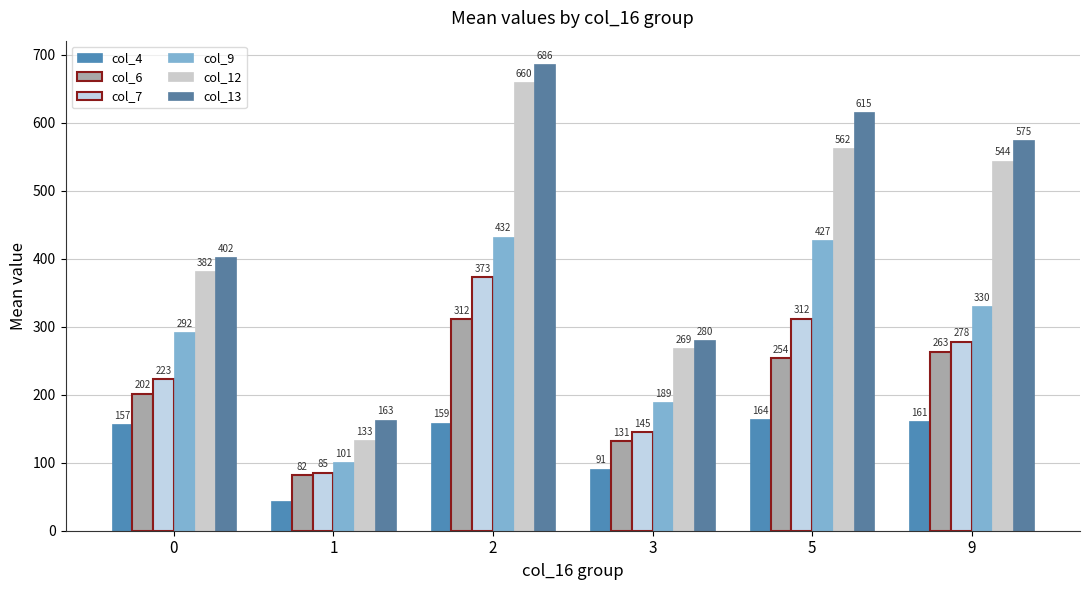

Reading right to left, extract all data points from this chart.

col_4: 9=160.9	5=164.1	3=91.2	2=159.0	1=44.1	0=156.6
col_6: 9=263.5	5=253.7	3=131.3	2=311.5	1=81.8	0=201.6
col_7: 9=278.3	5=311.9	3=145.3	2=373.2	1=85.4	0=222.9
col_9: 9=329.9	5=427.1	3=189.0	2=432.4	1=100.5	0=292.0
col_12: 9=544.1	5=562.4	3=268.9	2=660.0	1=133.2	0=381.9
col_13: 9=574.6	5=615.3	3=280.4	2=686.4	1=163.2	0=402.3